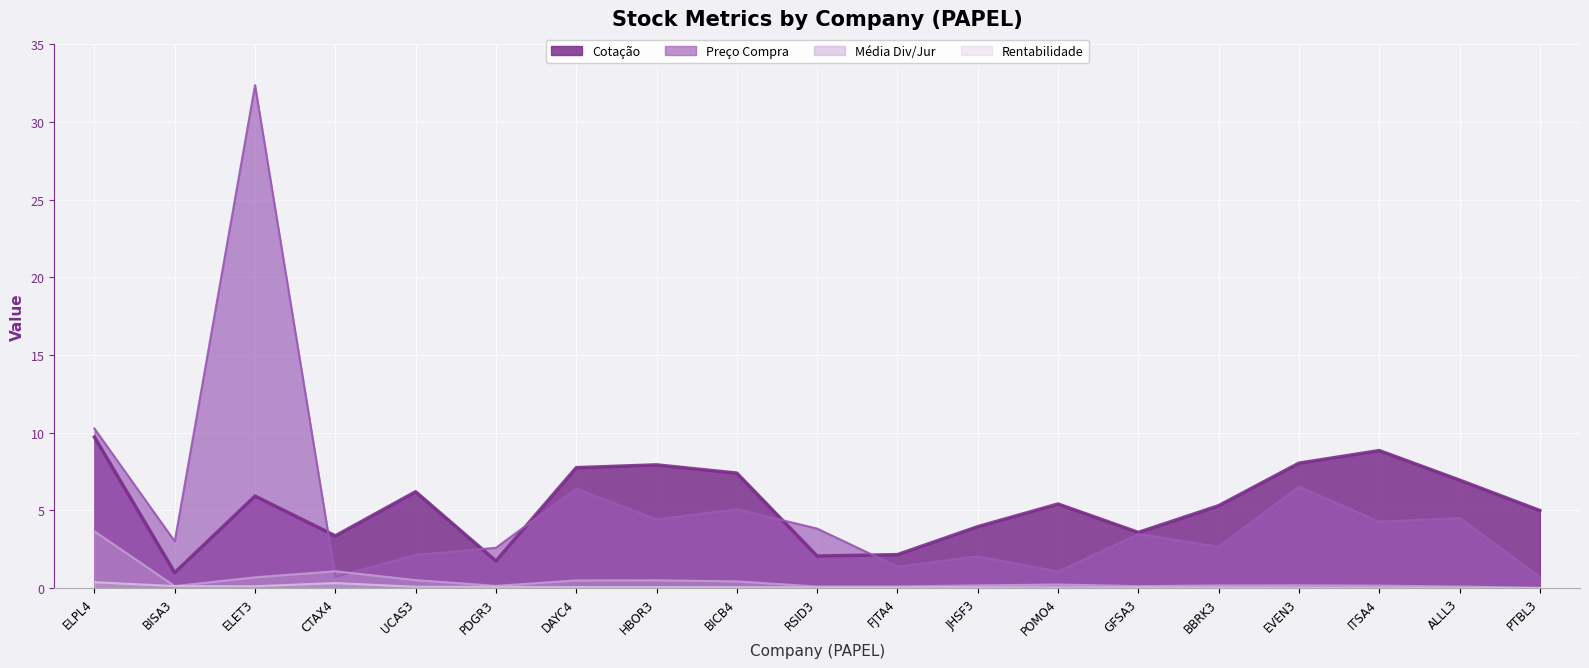

What position from the right is PDGR3?

14